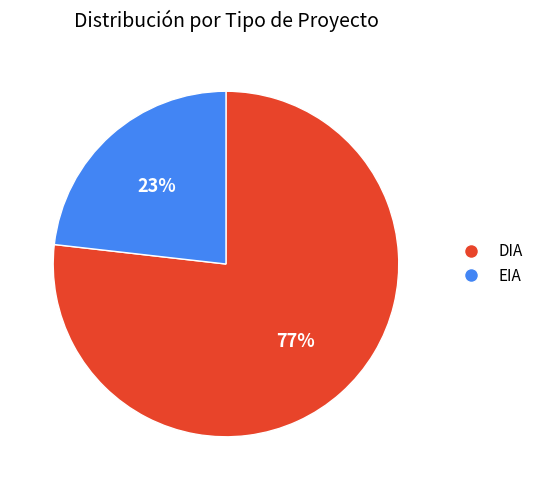

What is the ratio of the value at EIA to the value at DIA?

0.3